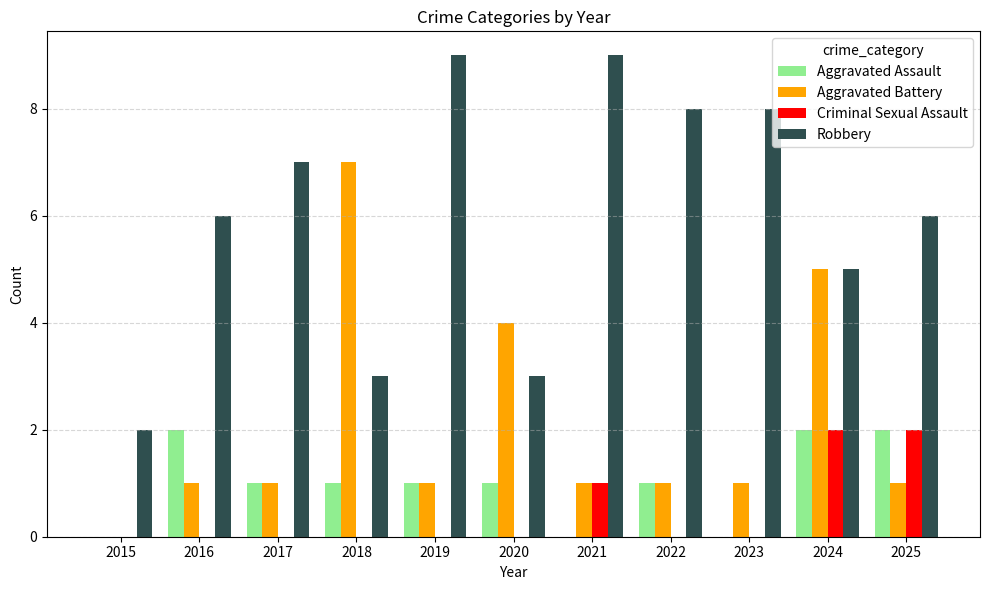

Which series has the largest total across all categories?

Robbery